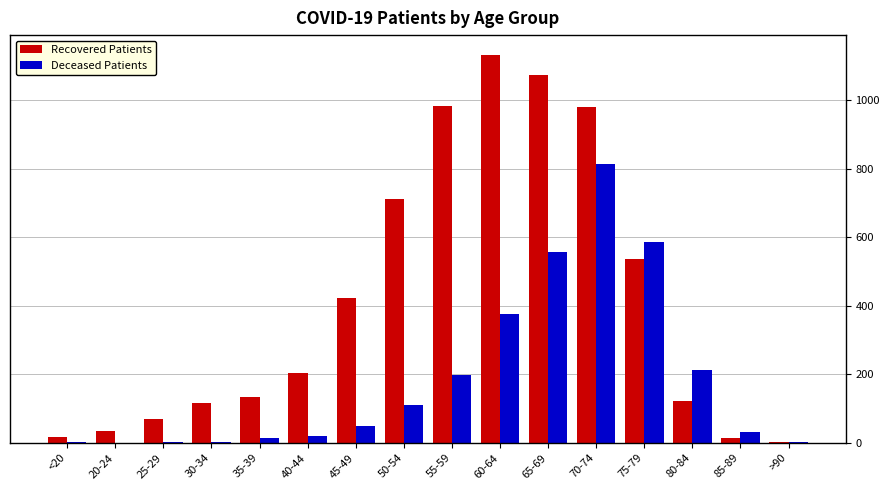

Which series changed the most between 65-69 and >90?

Recovered Patients